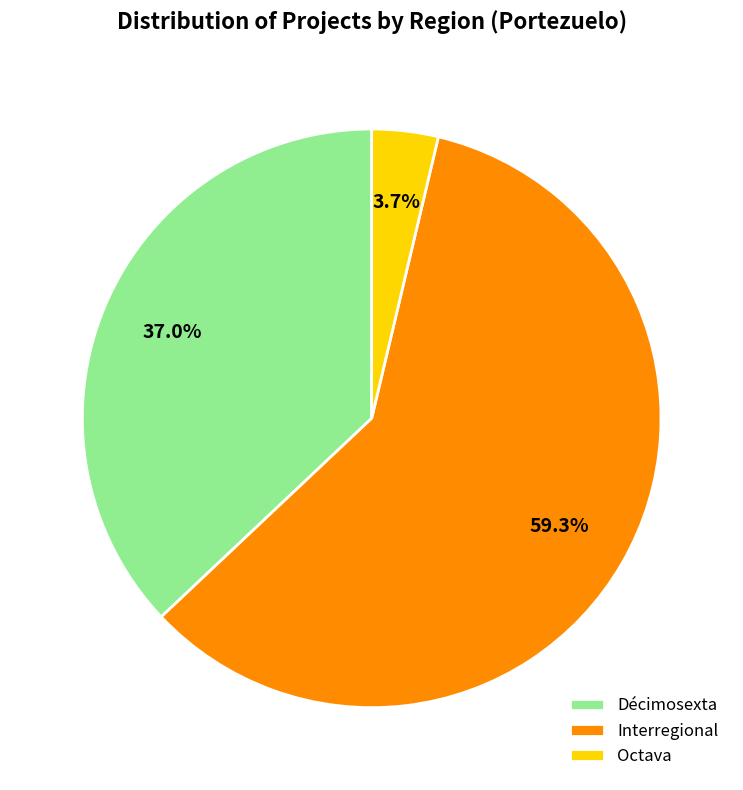

True or false: Décimosexta accounts for 20% of the total.

False